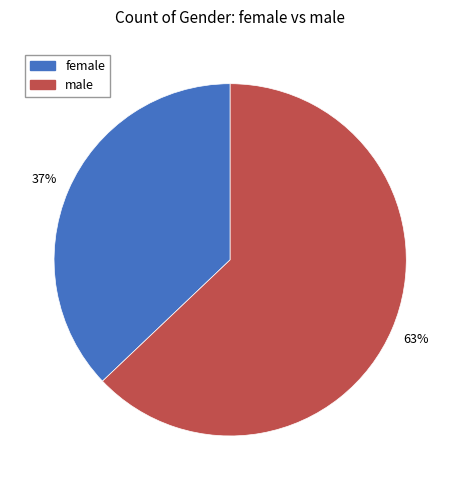

To the nearest percent, what is the combined percentage of female and male?

100%